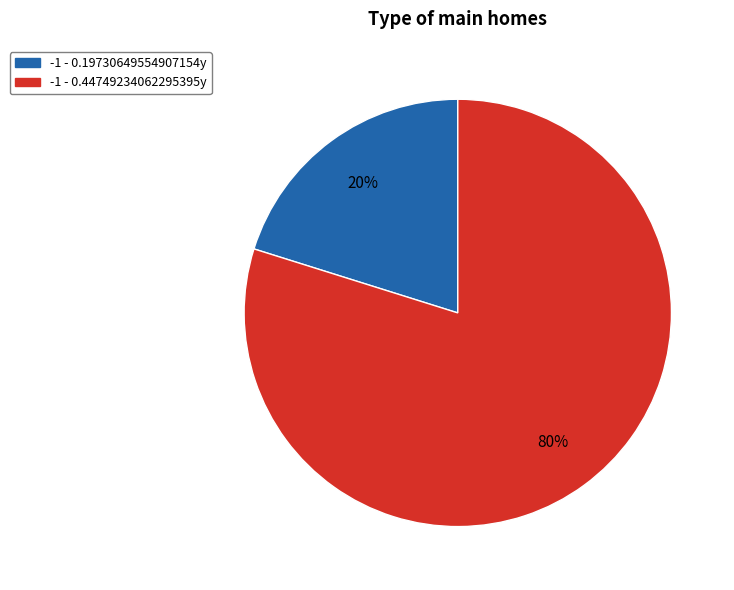

What percentage is the -1 - 0.44749234062295395y slice, to the nearest percent?

80%